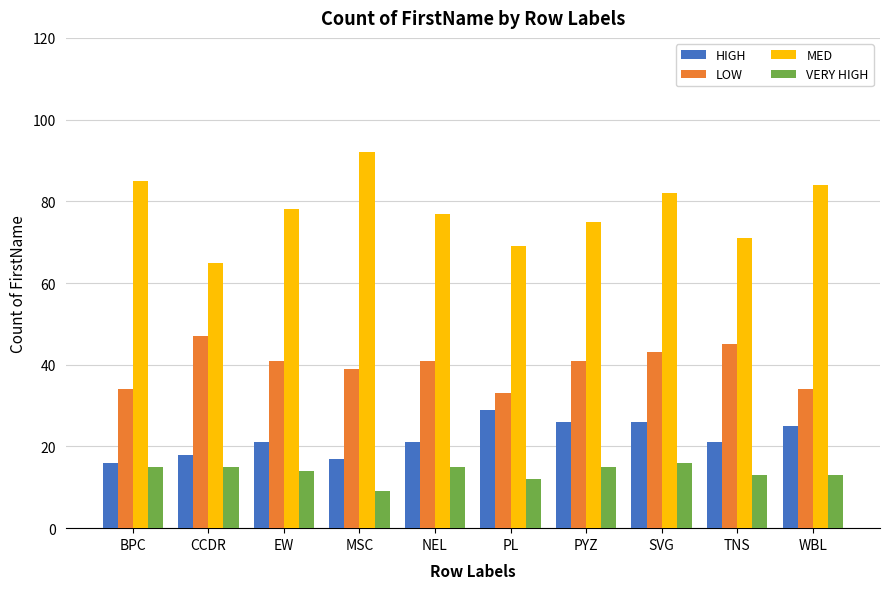

What is the value of the HIGH bar at the 1st from the left?

16